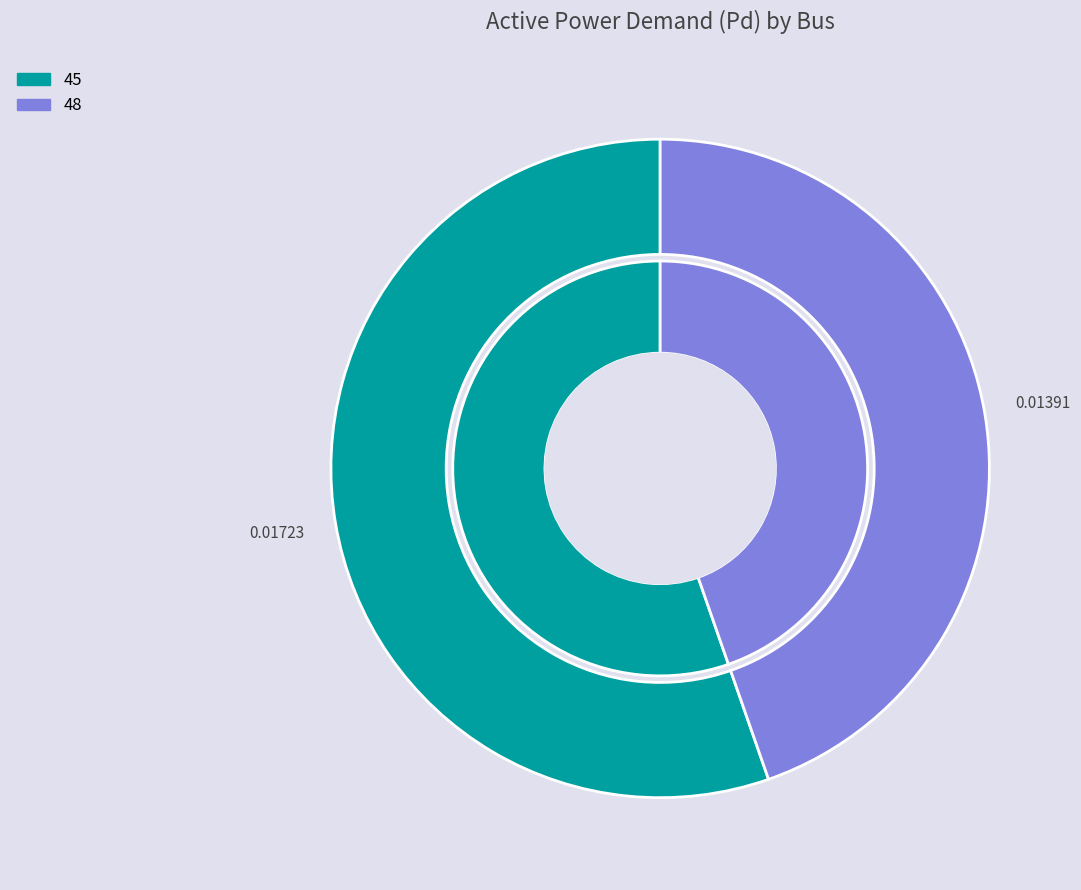

Which category has the biggest portion of the pie?

45